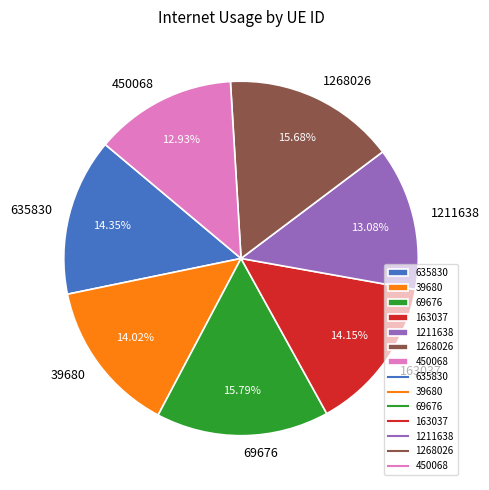

To the nearest percent, what portion does 635830 represent?

14%